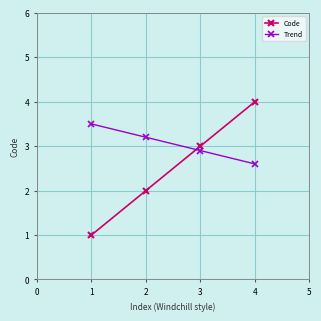

At which category is the sum across all series the highest?

4